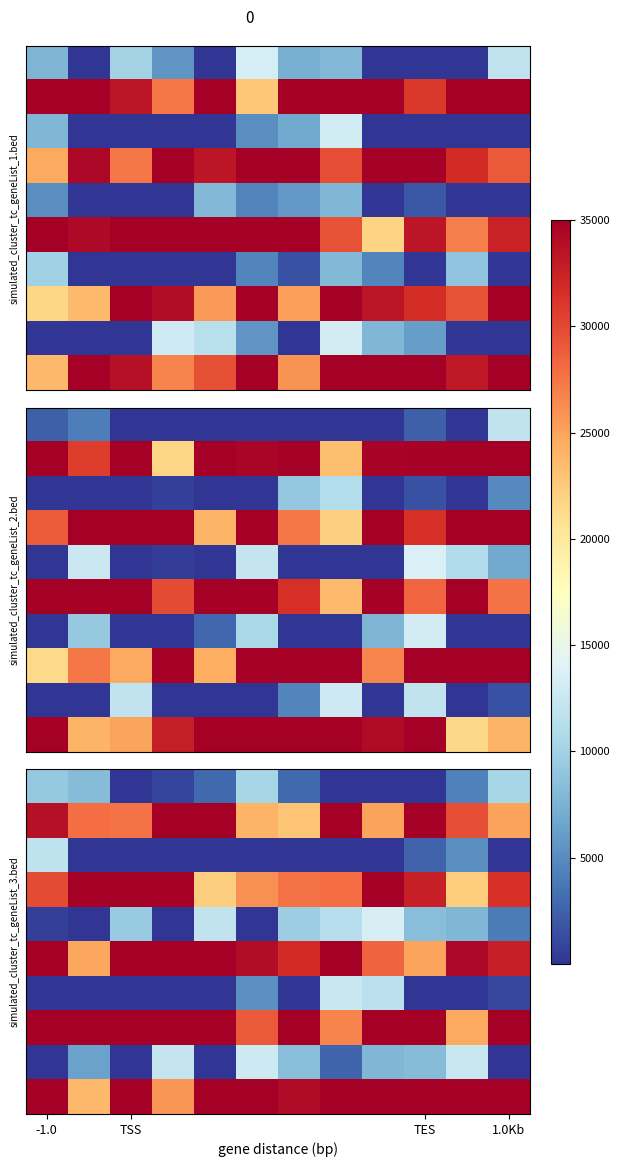

Count the number of categories in the chart.

12